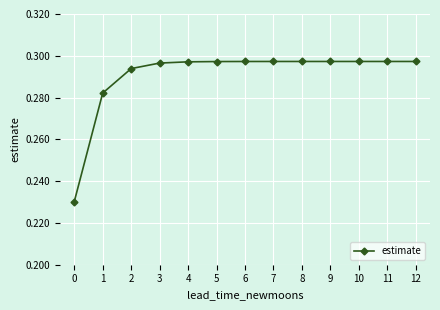

How many values are between 0 and 1?

13